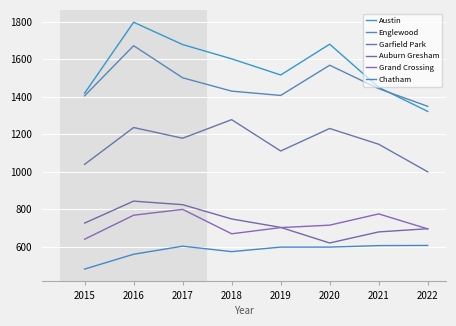

Reading left to right, what are all the values shown in this chart?

Austin: 1419	1797	1678	1602	1516	1680	1450	1322
Englewood: 1405	1672	1501	1430	1407	1568	1443	1349
Garfield Park: 1040	1236	1179	1278	1111	1231	1147	1000
Auburn Gresham: 727	844	825	749	704	621	680	697
Grand Crossing: 641	769	800	670	703	716	776	696
Chatham: 482	561	604	575	599	599	607	608